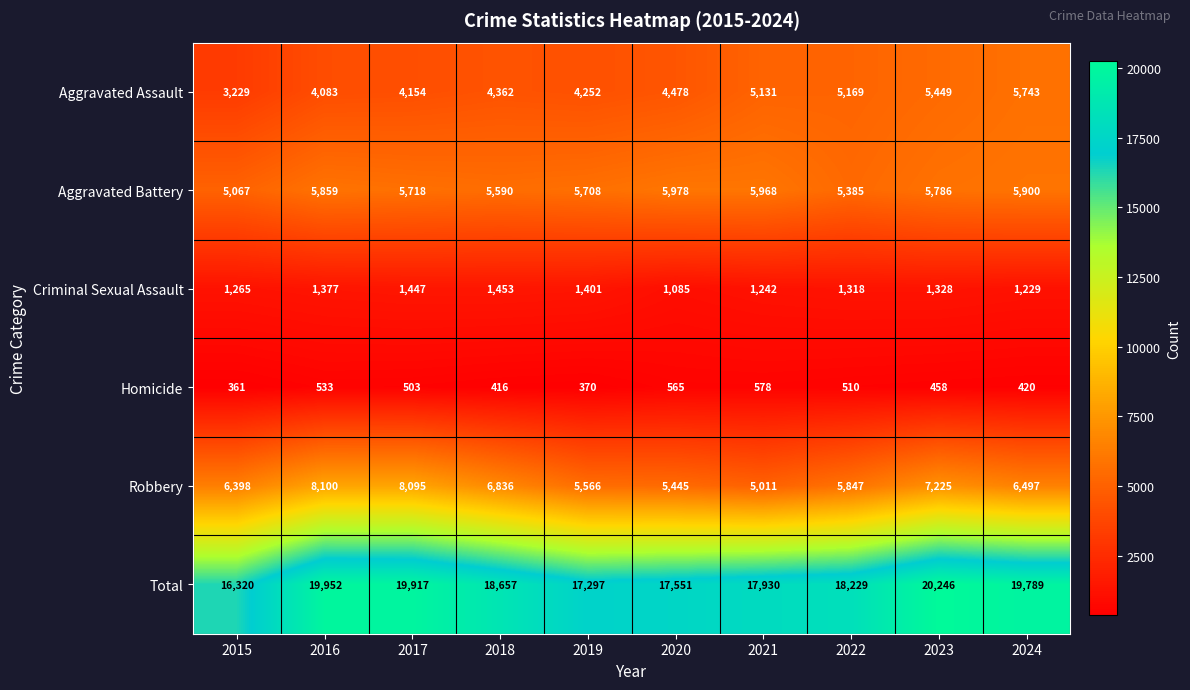

Rank the series by their maximum value, from highest to lowest.

Total, Robbery, Aggravated Battery, Aggravated Assault, Criminal Sexual Assault, Homicide